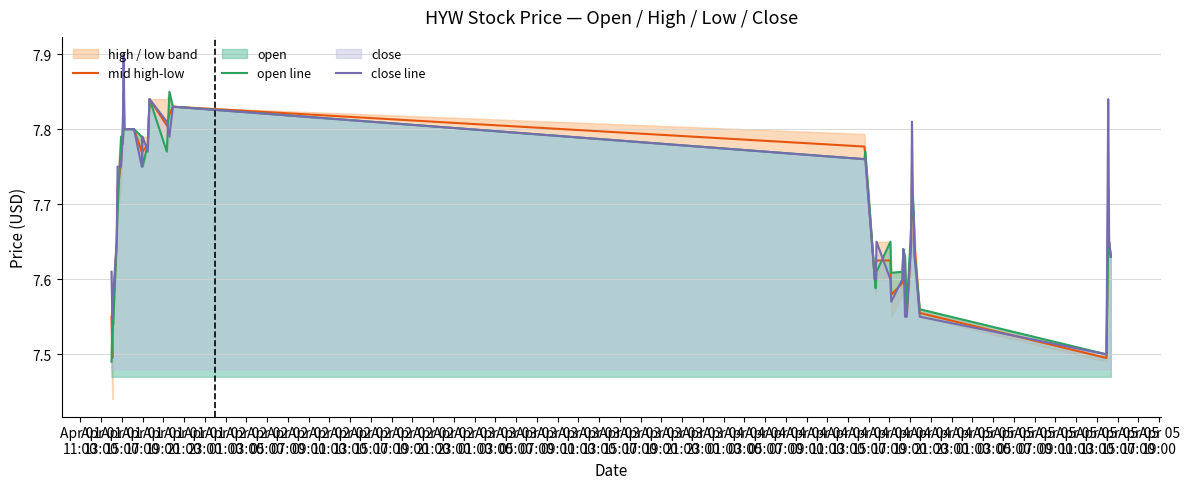

Between Apr 01
23:00 and Apr 03
21:00, which series saw the biggest shift?

mid high-low